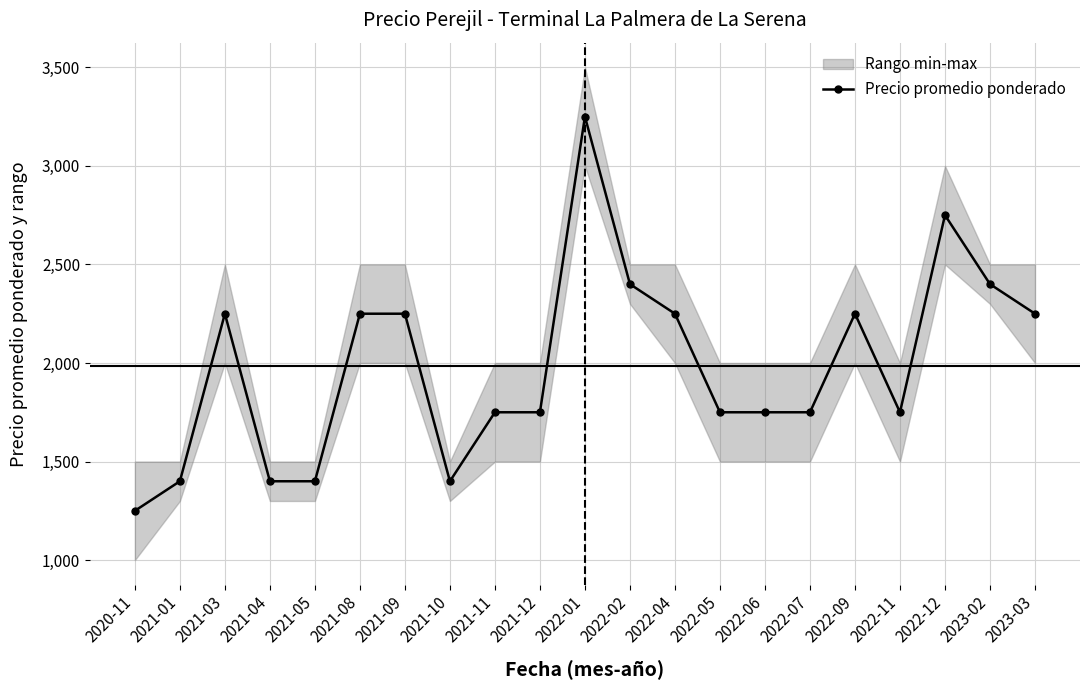

Rank the categories by value from lowest to highest.

2020-11, 2021-01, 2021-04, 2021-05, 2021-10, 2021-11, 2021-12, 2022-05, 2022-06, 2022-07, 2022-11, 2021-03, 2021-08, 2021-09, 2022-04, 2022-09, 2023-03, 2022-02, 2023-02, 2022-12, 2022-01